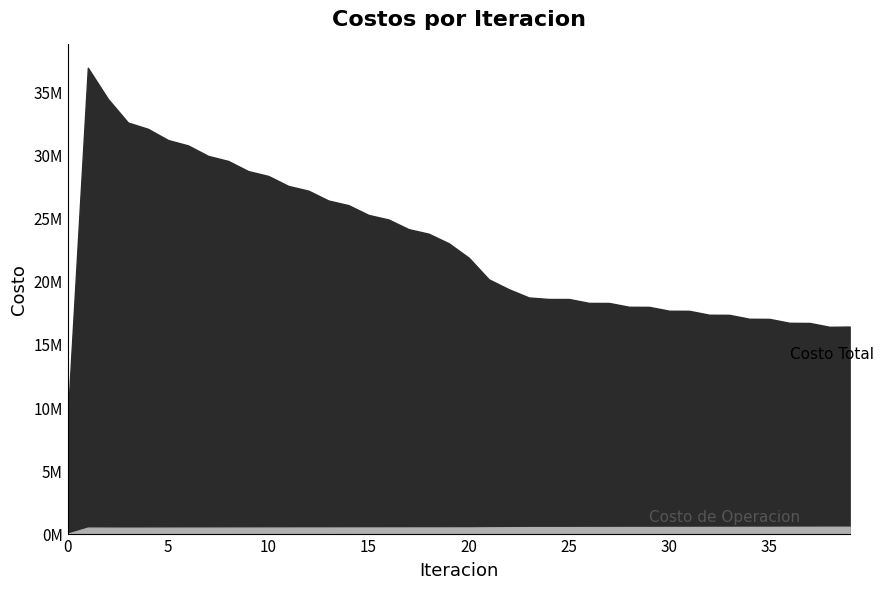

What are all the series names shown in the legend?

Costo Total, Costo de Operacion